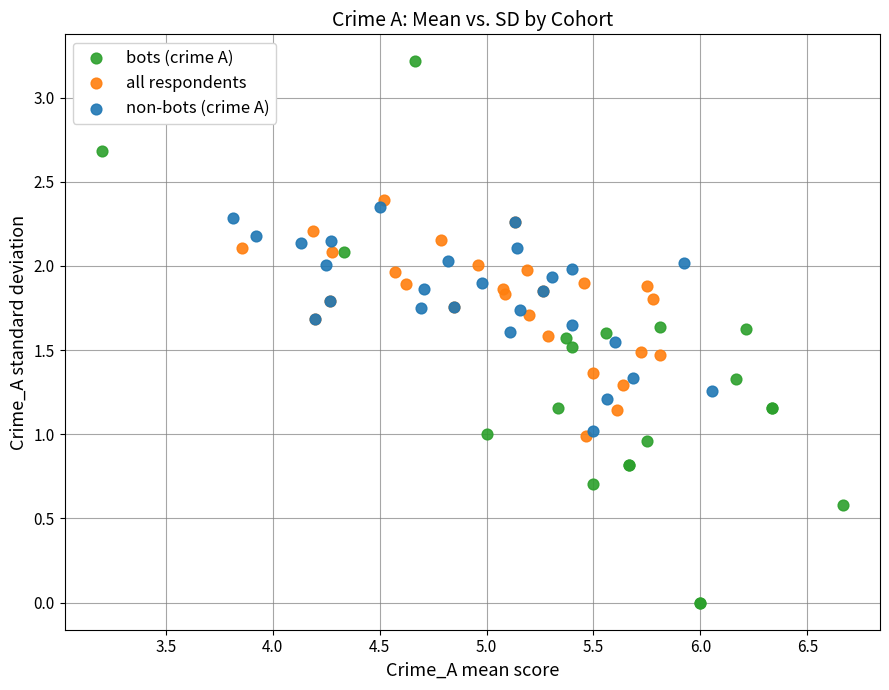

Which series has the largest Y range (max minus min)?

bots (crime A)